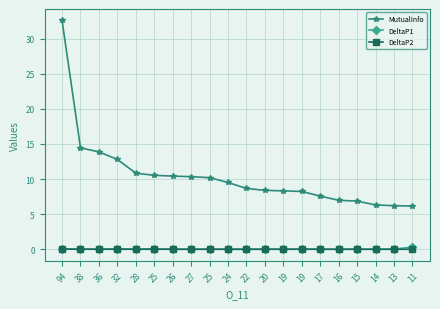

How many lines are shown in the chart?

3